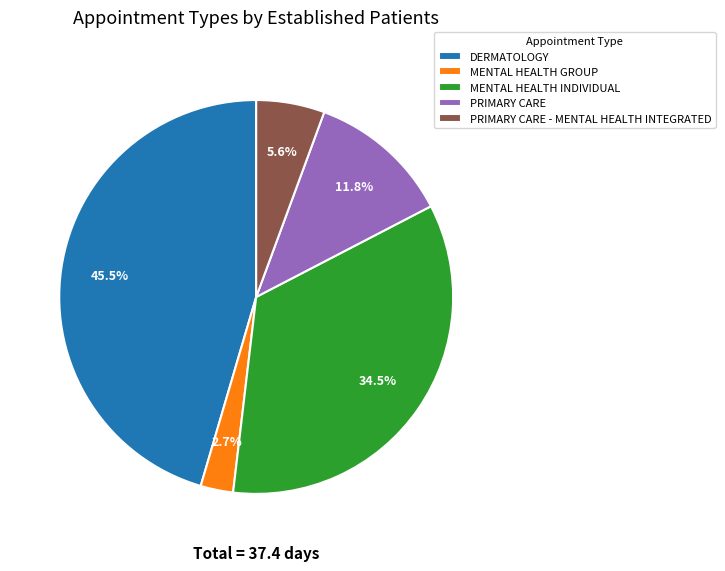

Does any single category account for the majority?

No